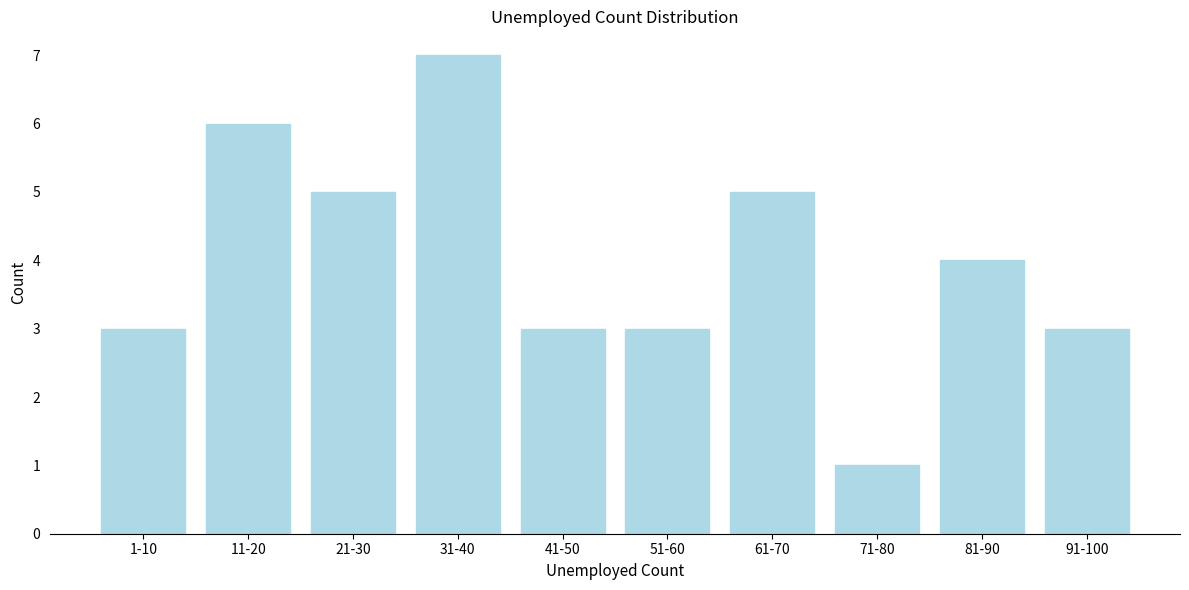

Reading right to left, what are all the values shown in this chart?

3	4	1	5	3	3	7	5	6	3